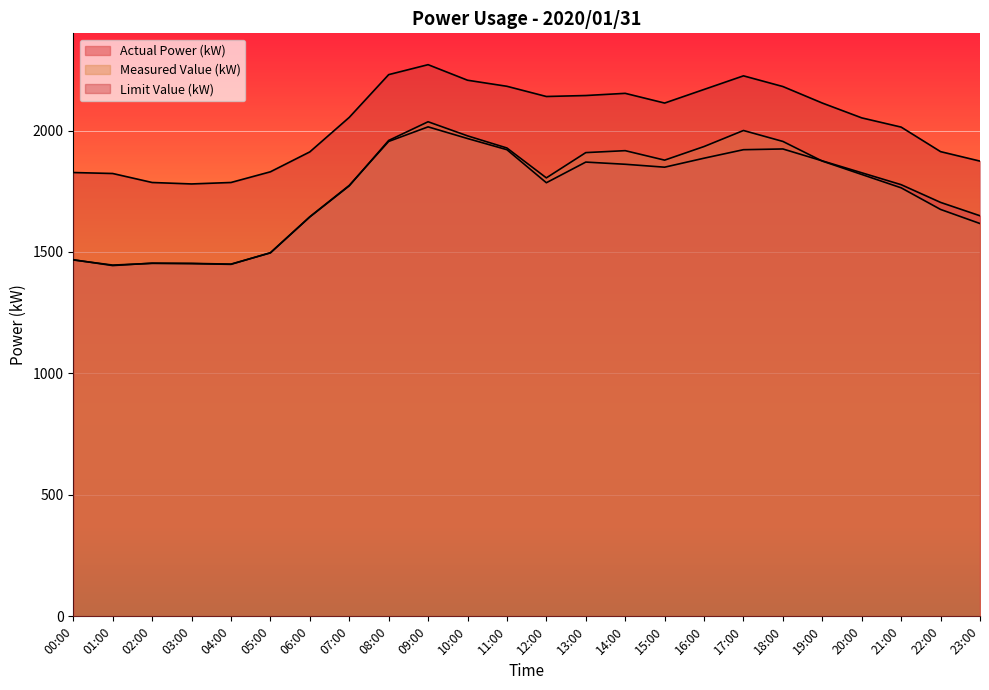

In Actual Power (kW), how many points are higher than both neighbors (excluding endpoints)?

4